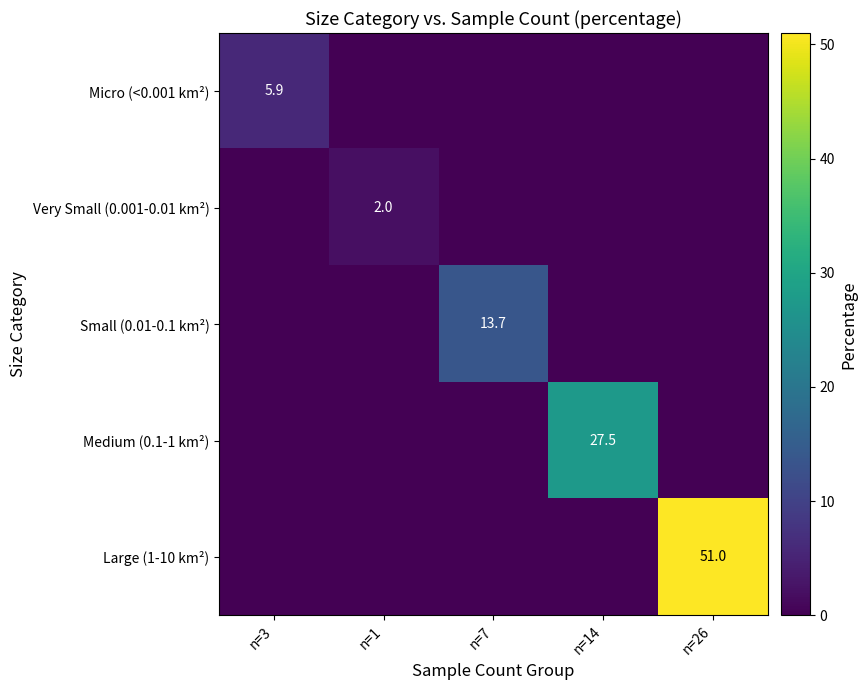

Is it true that Very Small (0.001-0.01 km²) equals 2.0 at n=1?

True